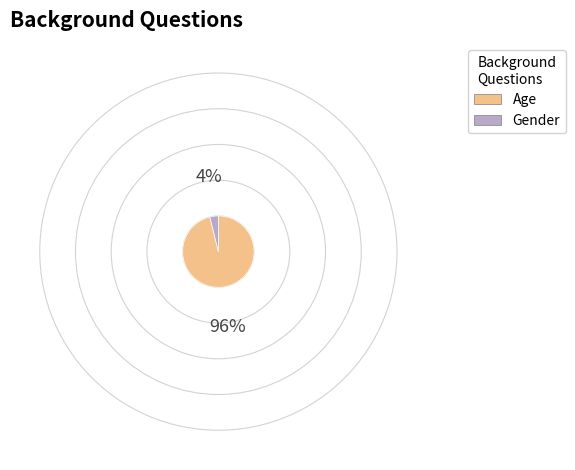

How many slices are in this pie chart?

2